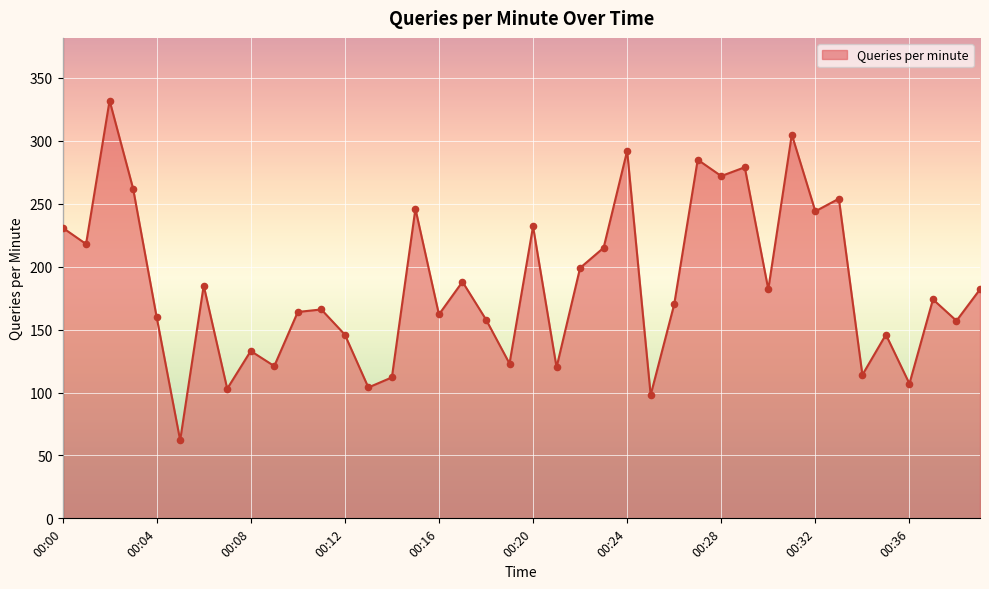

What is the greatest value displayed?

332